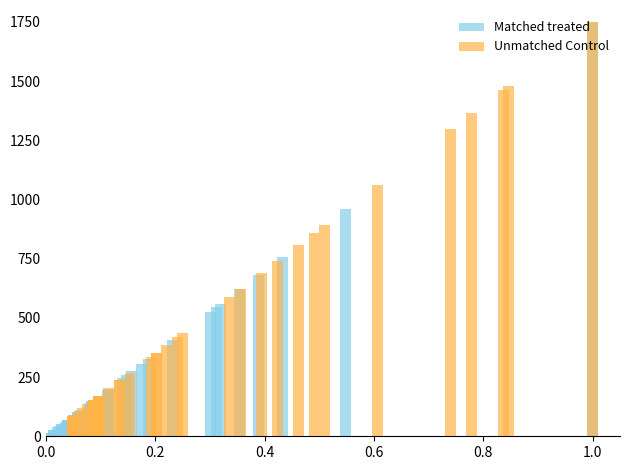

Which series has the largest range (max minus min)?

Matched treated